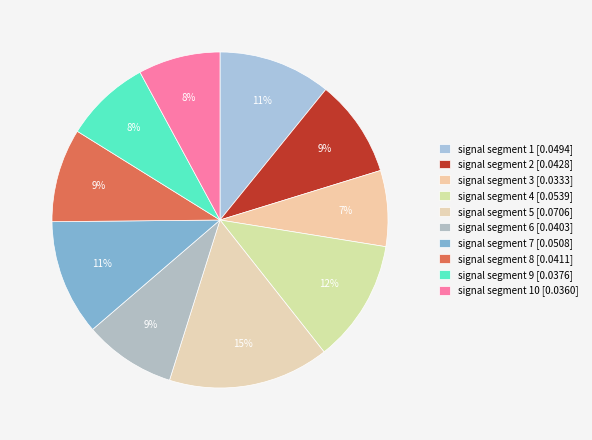

To the nearest percent, what is the average slice percentage?

10%